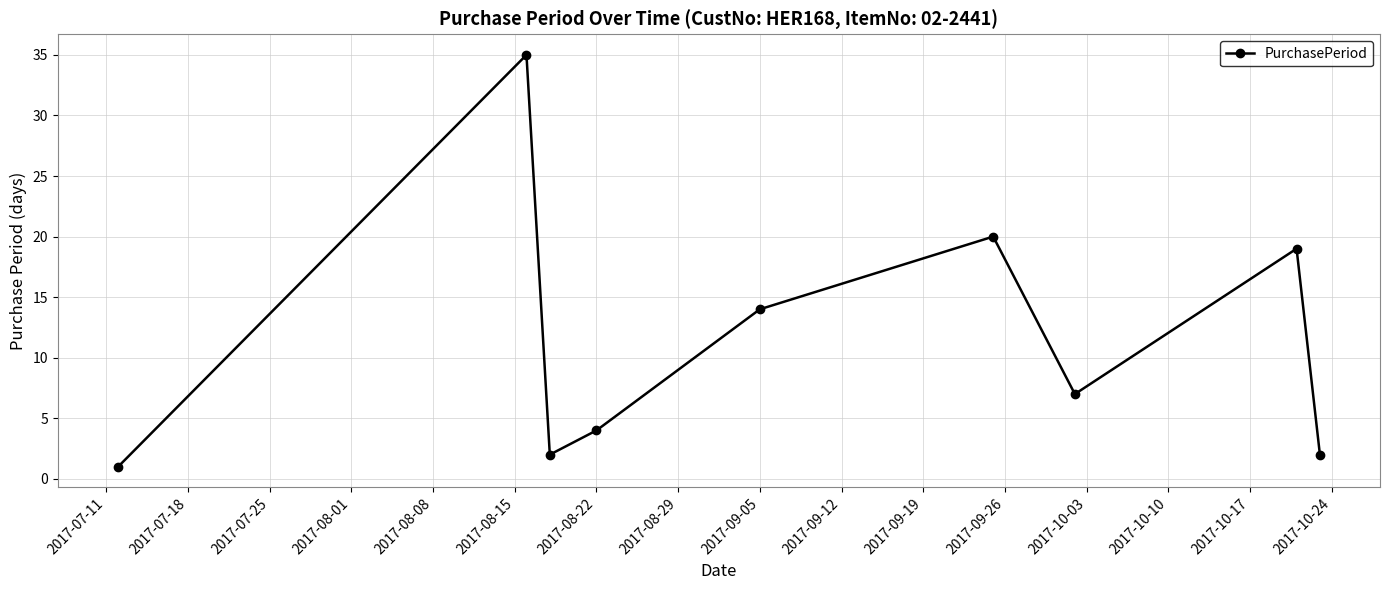

True or false: there are more than 2 points higher than both neighbors.

True